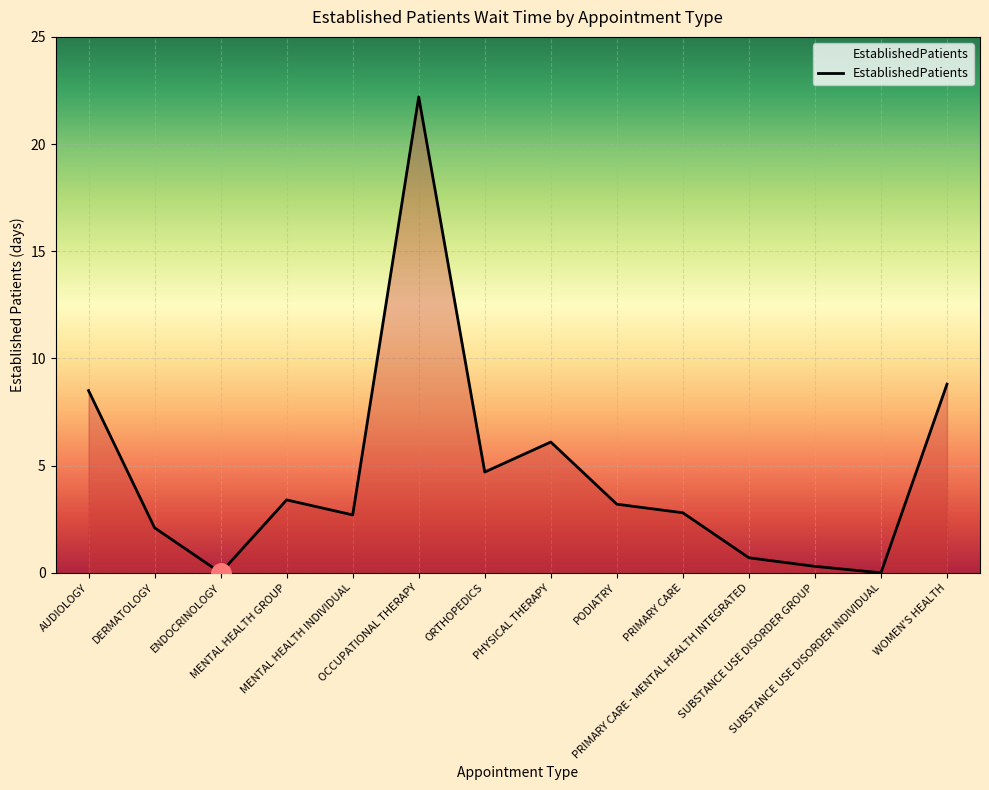

What position from the left is PHYSICAL THERAPY?

8